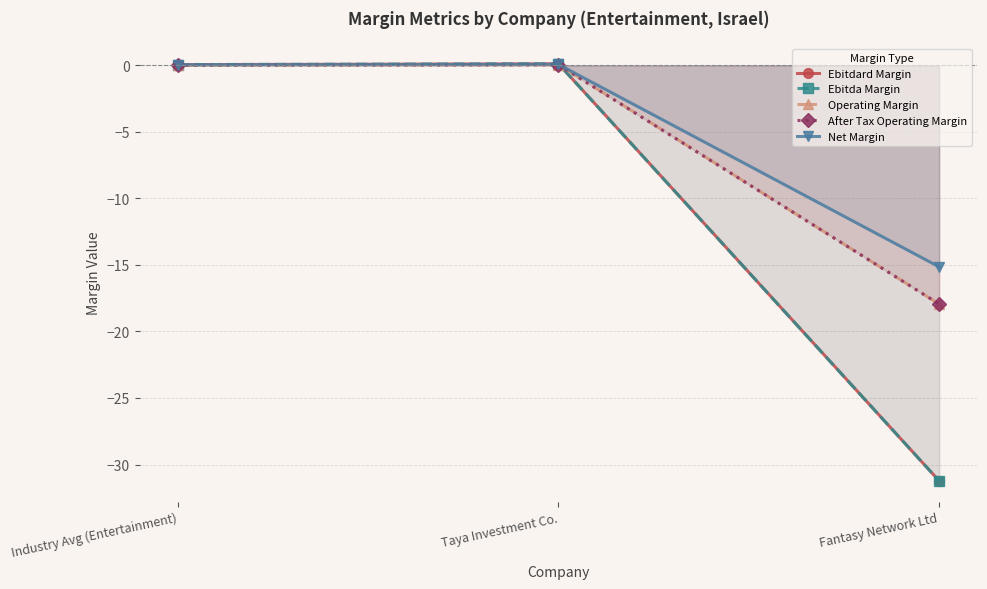

What is the sum of the Net Margin values at Industry Avg (Entertainment) and Taya Investment Co.?

0.1